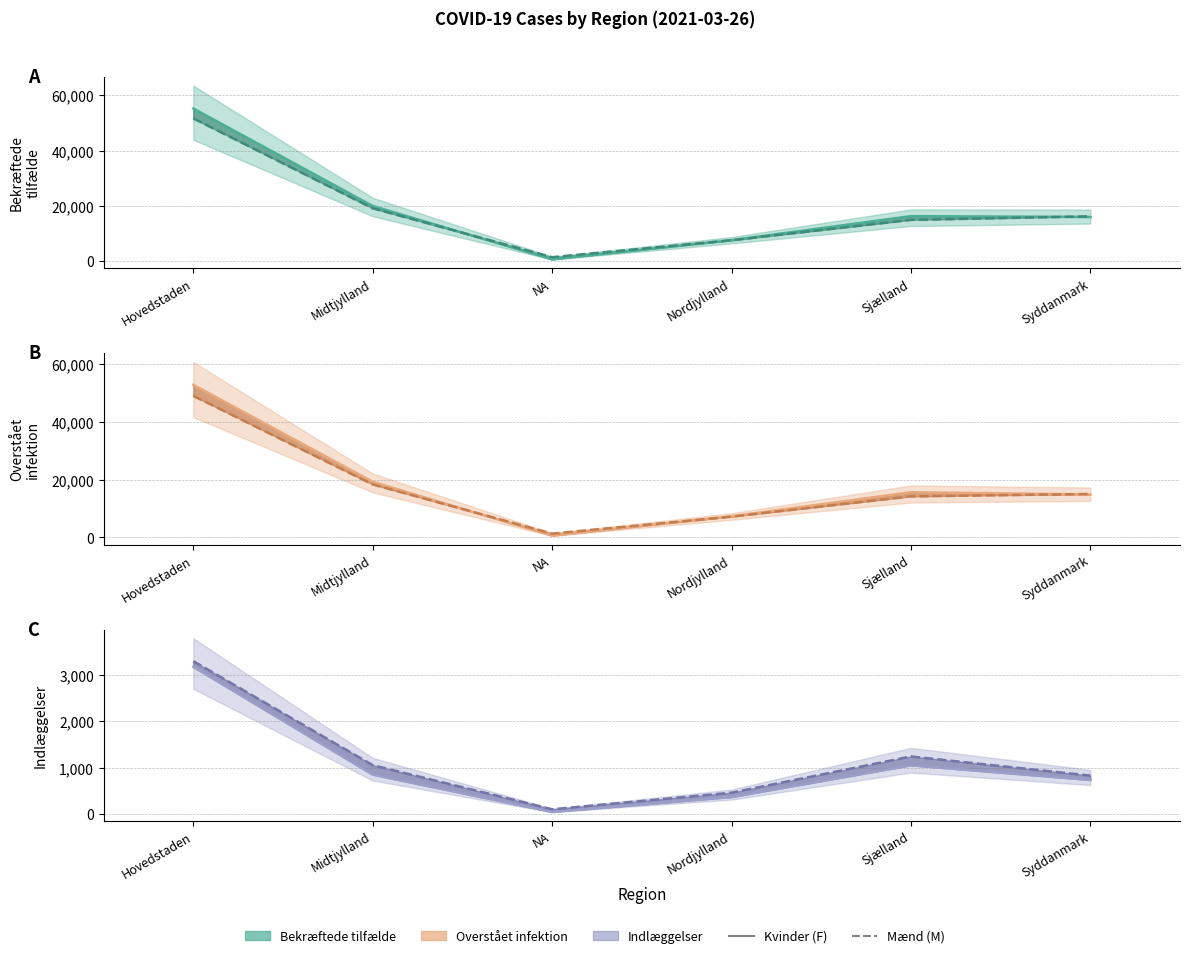

Which series has the widest spread of values?

Bekræftede tilfælde (F)